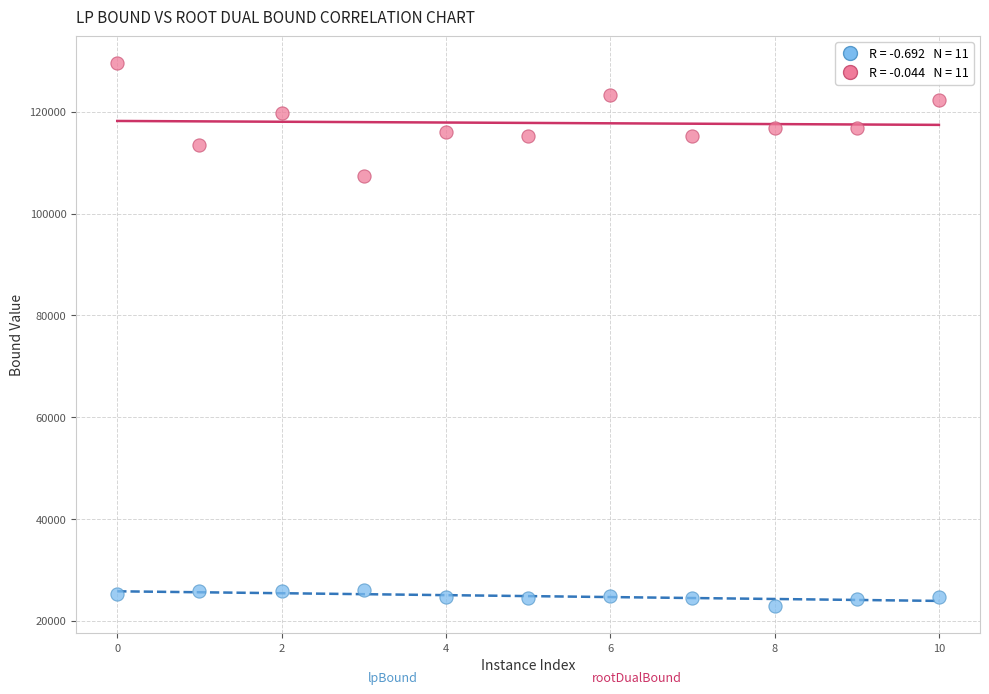

Across all series, what Y value is closest to 76194?

107325.6